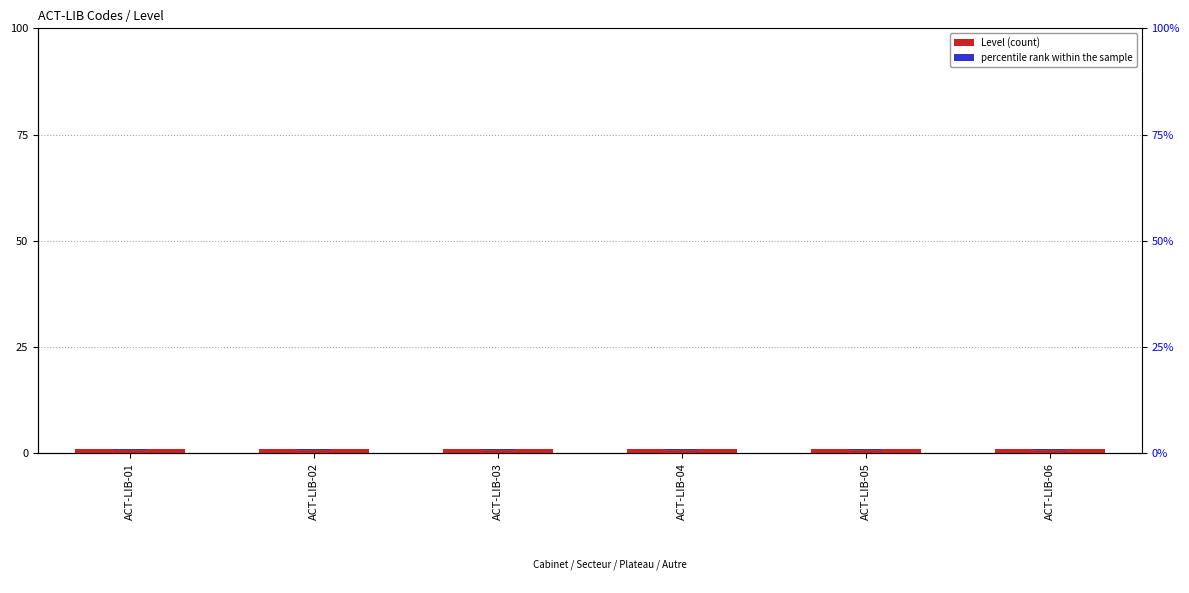

What is the total value across all series at ACT-LIB-02?

1.1